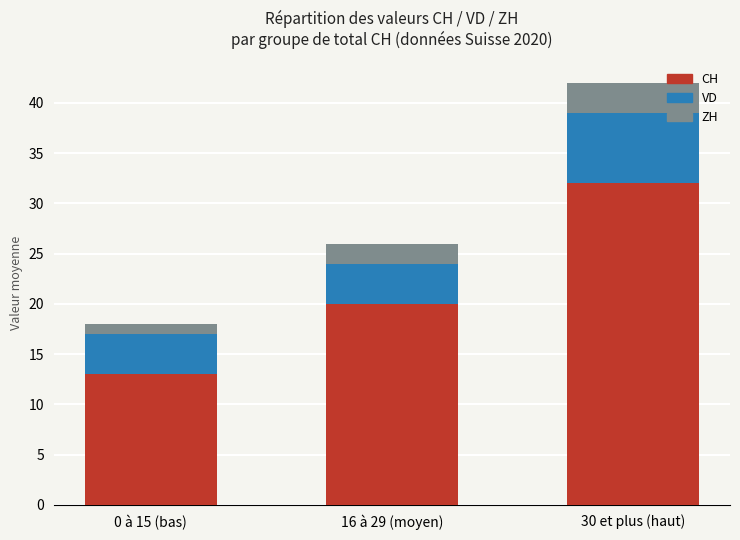

Reading left to right, list the values for the CH series.

13	20	32